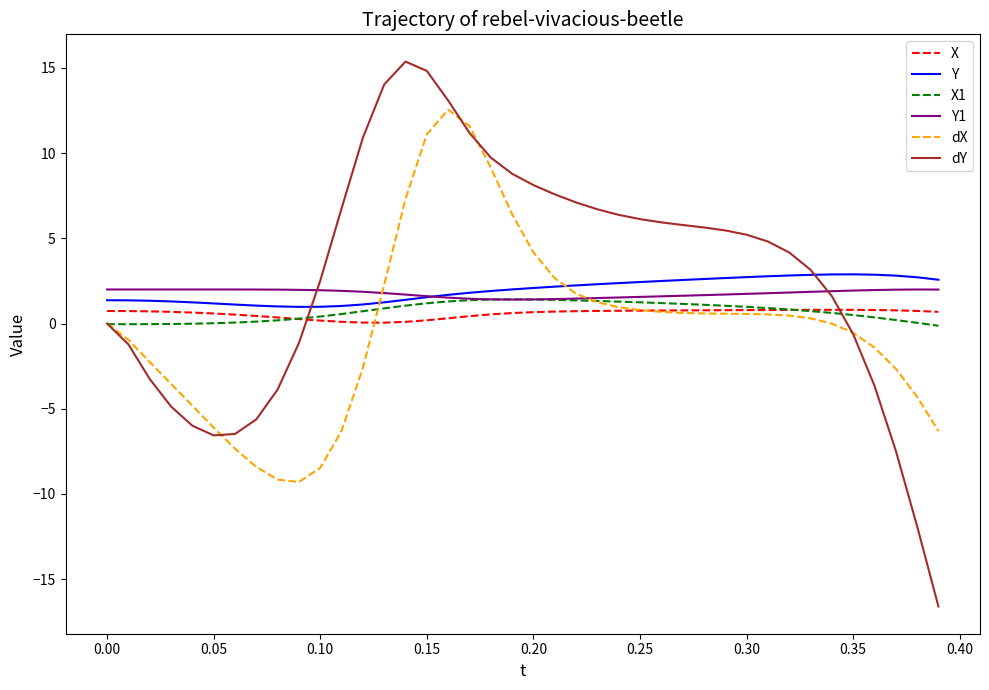

How many times do dY and X cross each other?

2